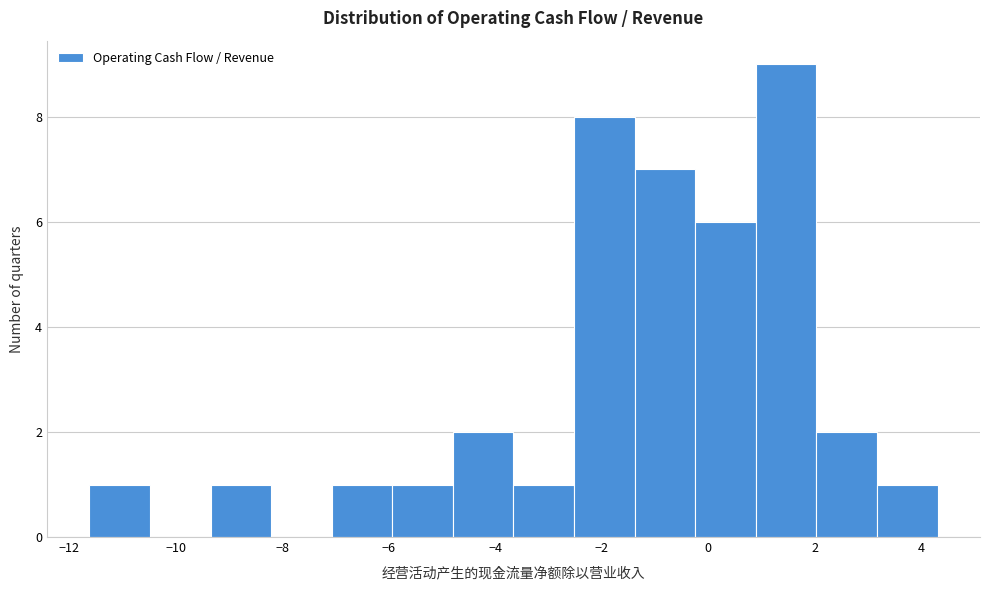

What is the height of the bar covering -3.6 to -2.6 on the x-axis? Neither the bar edges nor the heights are printed on the chart, so give them approximately, as read against the axes.

1